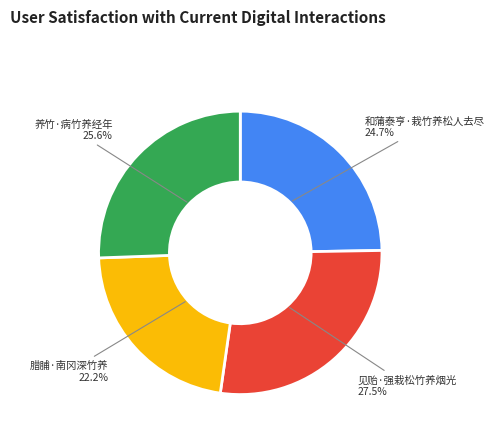

Does any single category account for the majority?

No